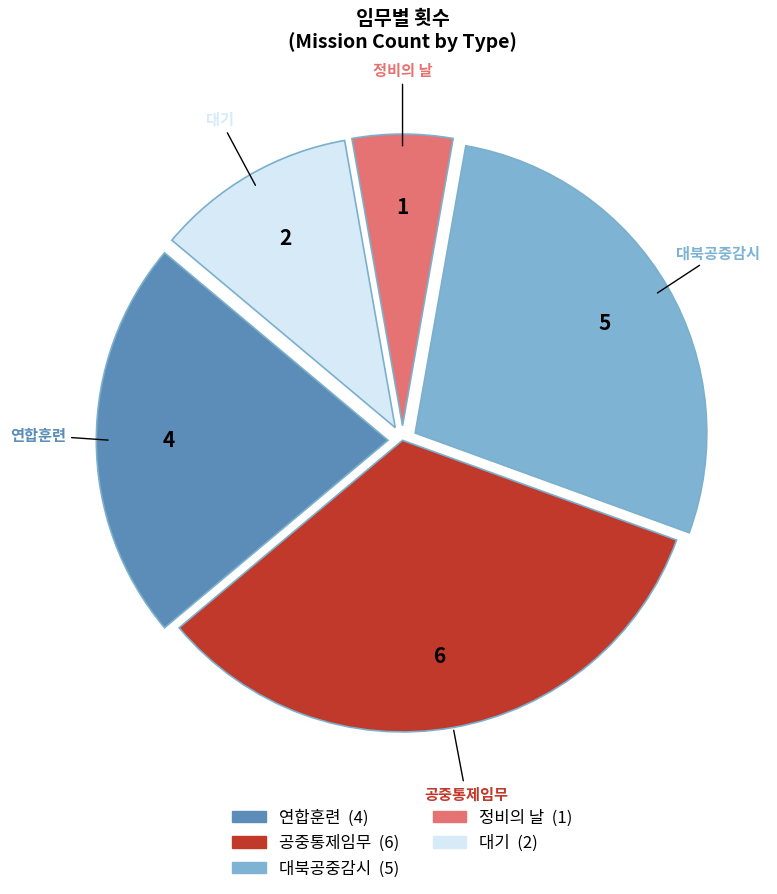

What is the ratio of the value at 대기 to the value at 정비의 날?

2.0